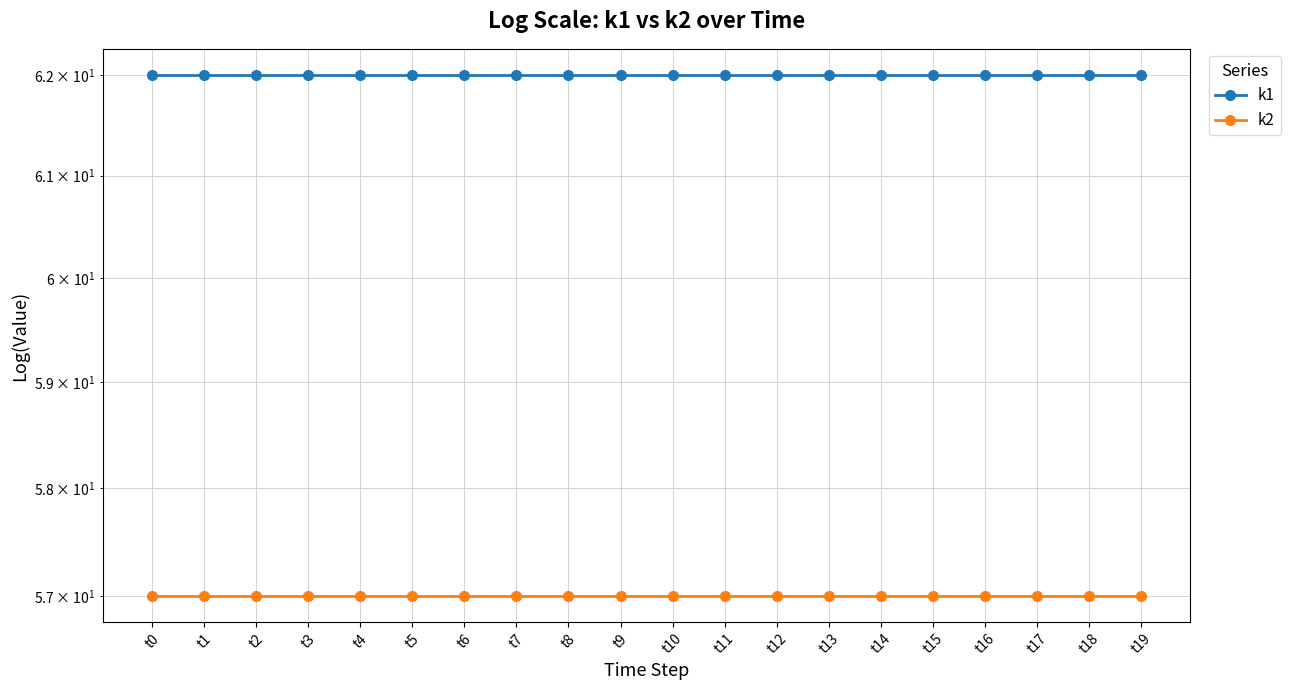

At which label does k2 reach its peak?

t0